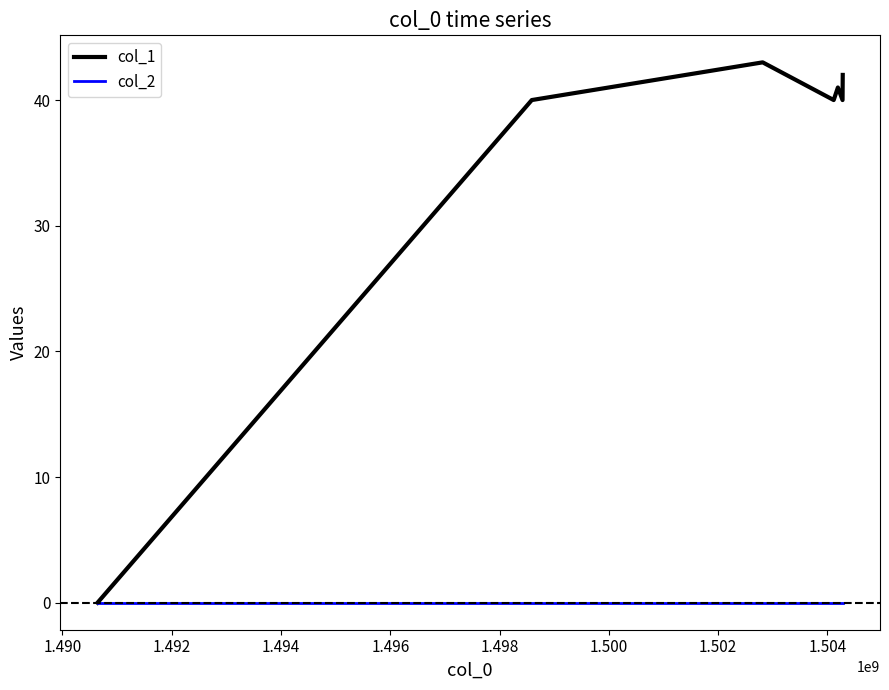

Which series has the widest spread of values?

col_1